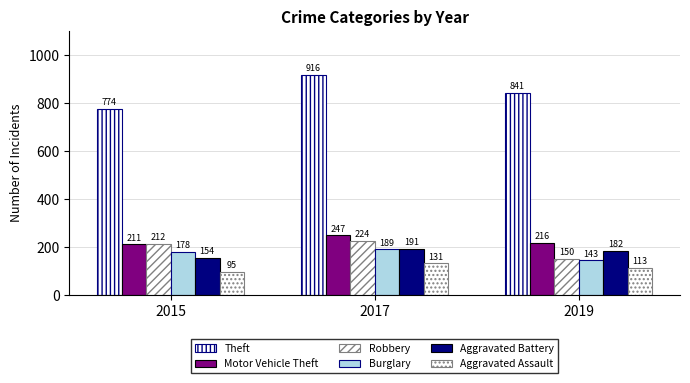

Is it true that Robbery equals 145 at 2015?

False